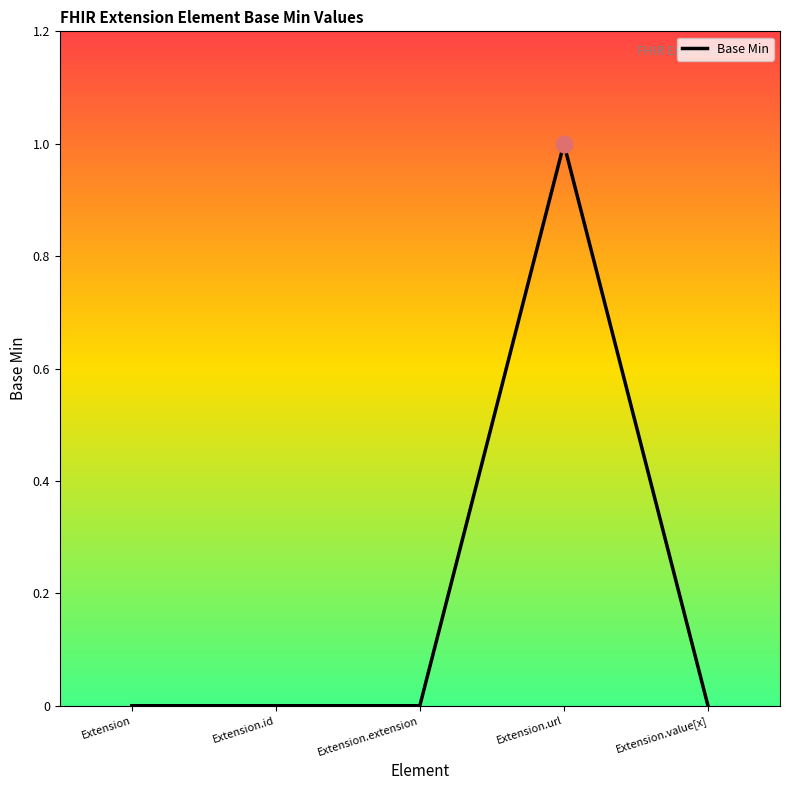

Reading left to right, list all the values displayed in this chart.

Extension=0	Extension.id=0	Extension.extension=0	Extension.url=1	Extension.value[x]=0